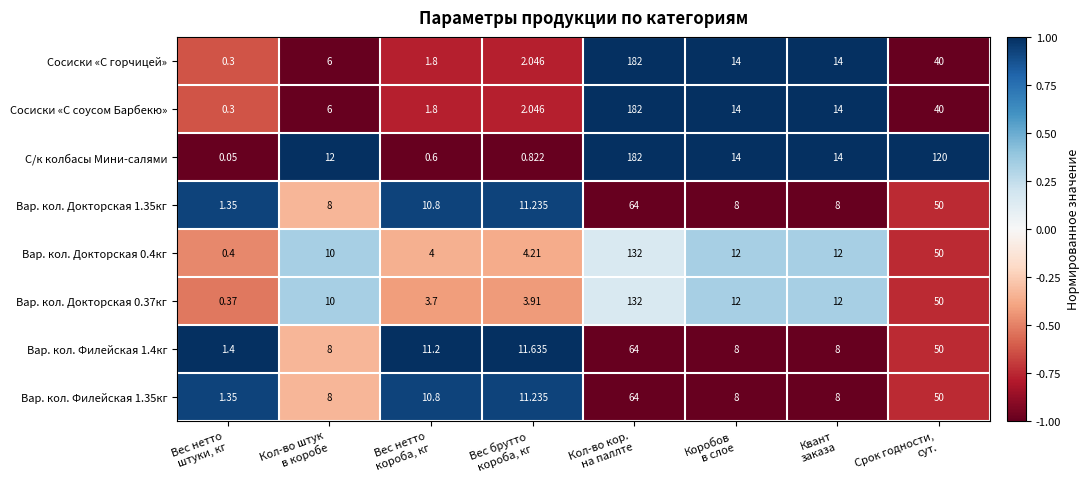

Which series has the largest total across all categories?

С/к колбасы Мини-салями